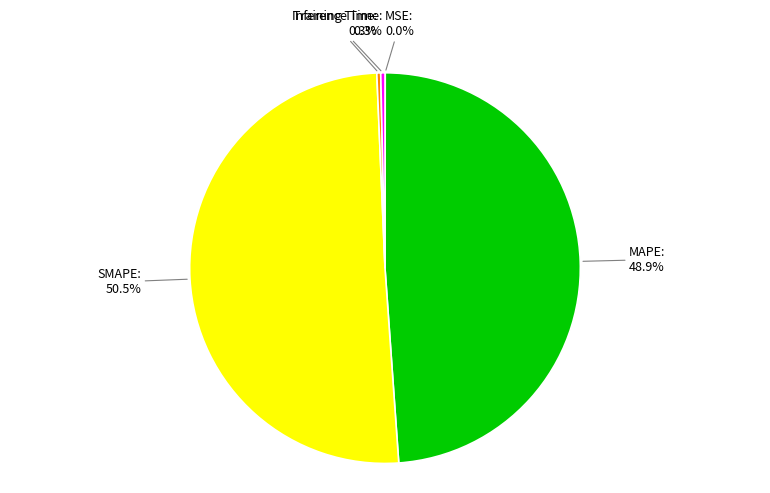

Is Inference Time the majority of the pie?

No